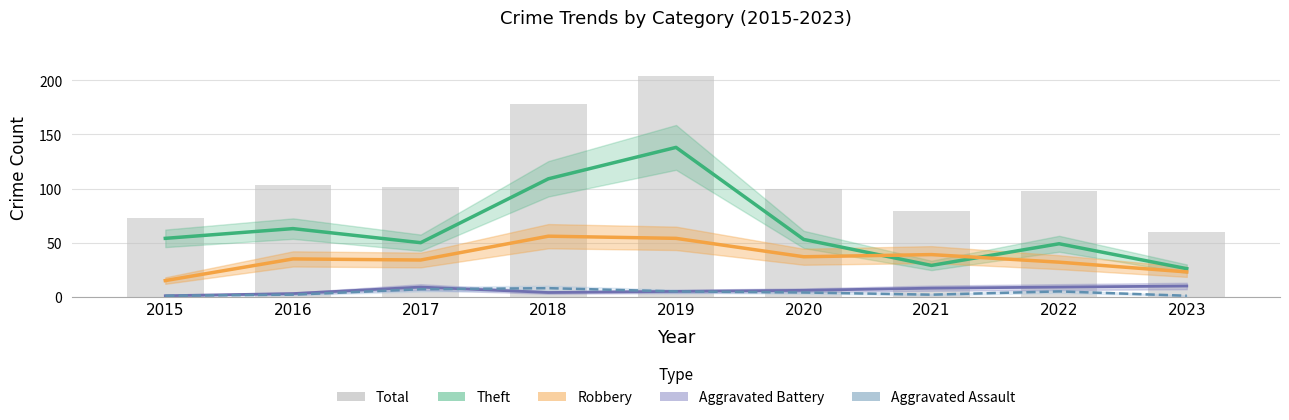

Is the value of Total at 2016 greater than the value of Theft at 2015?

Yes